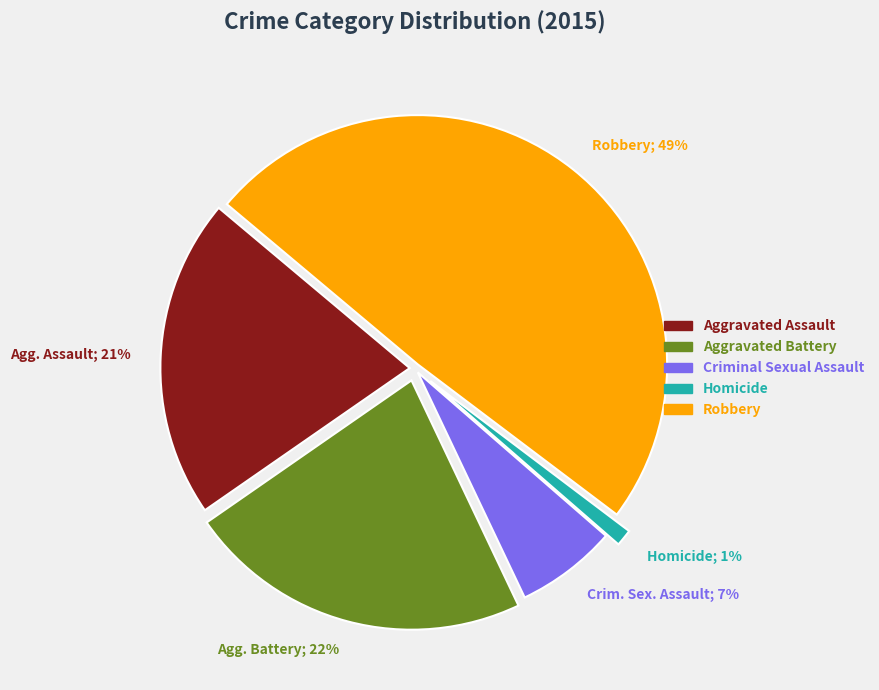

Is it true that Agg. Assault; 21% is 21% of the pie?

True